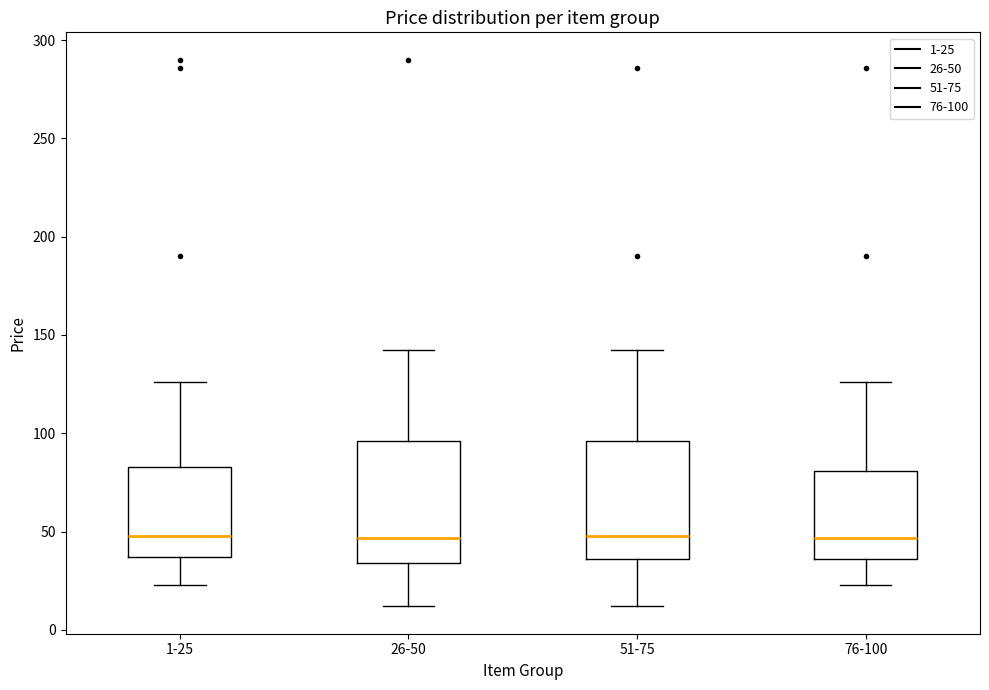

Reading left to right, read every box against the y-axis: the position of its median line, the range the box covers, and the ends of its whiskers. The values are not printed on the chart, so give them approximately, as read against the axis.

1-25: median 50, box 35 to 85, whiskers 25 to 125
26-50: median 45, box 35 to 95, whiskers 10 to 145
51-75: median 50, box 35 to 95, whiskers 10 to 145
76-100: median 45, box 35 to 80, whiskers 25 to 125